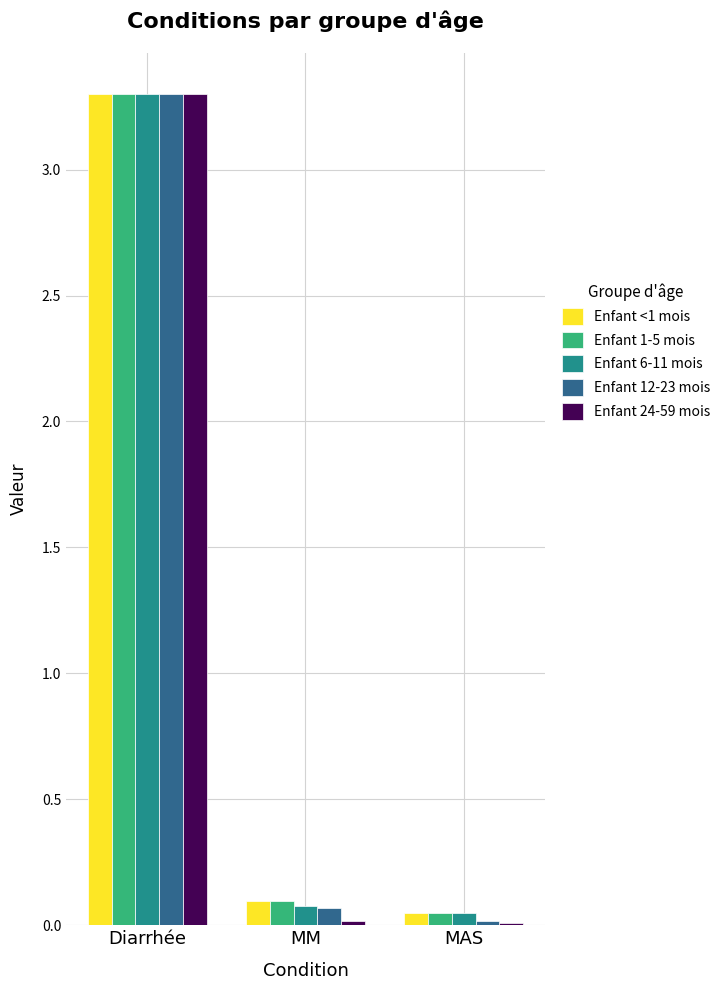

What is the maximum value for Enfant 24-59 mois?

3.3